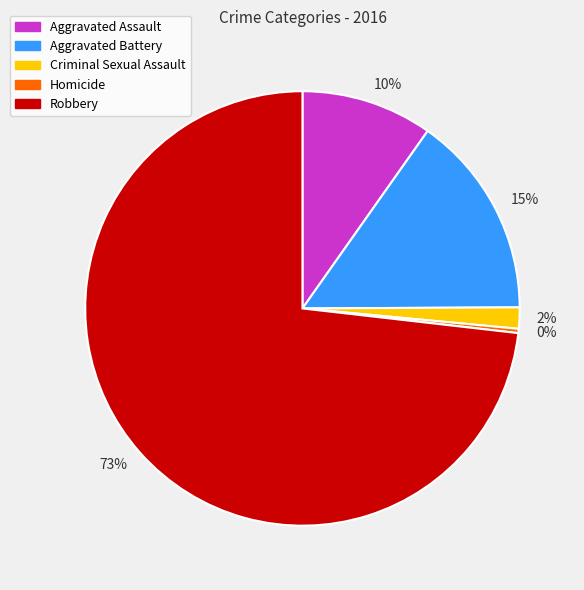

To the nearest percent, what is the average slice percentage?

20%